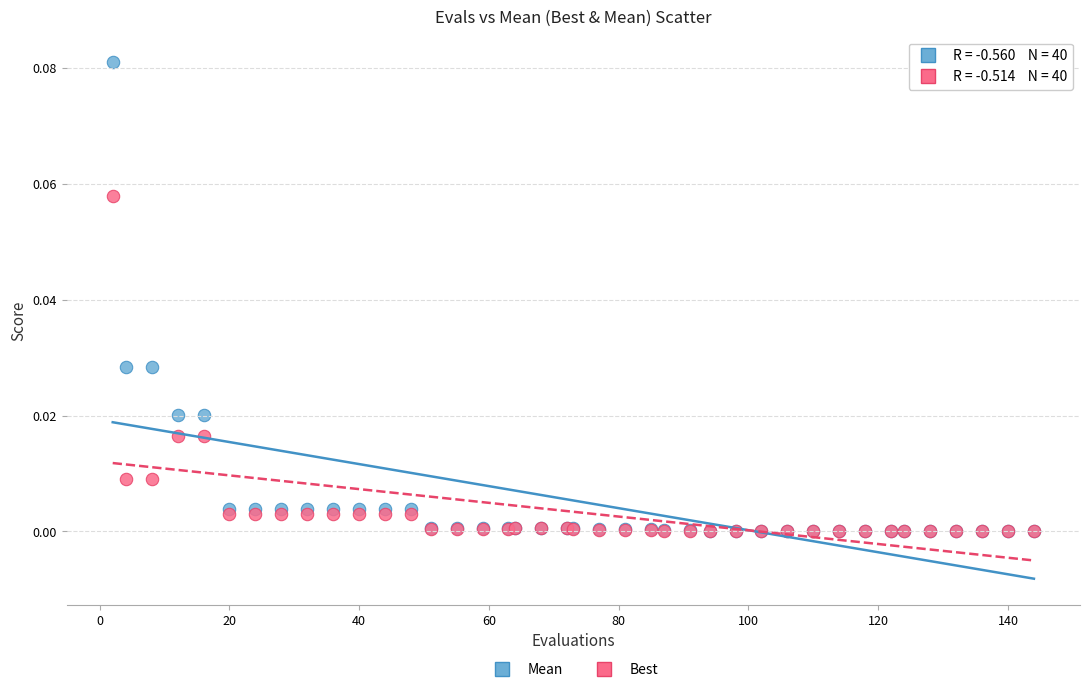

Which series has the largest Y range (max minus min)?

Mean